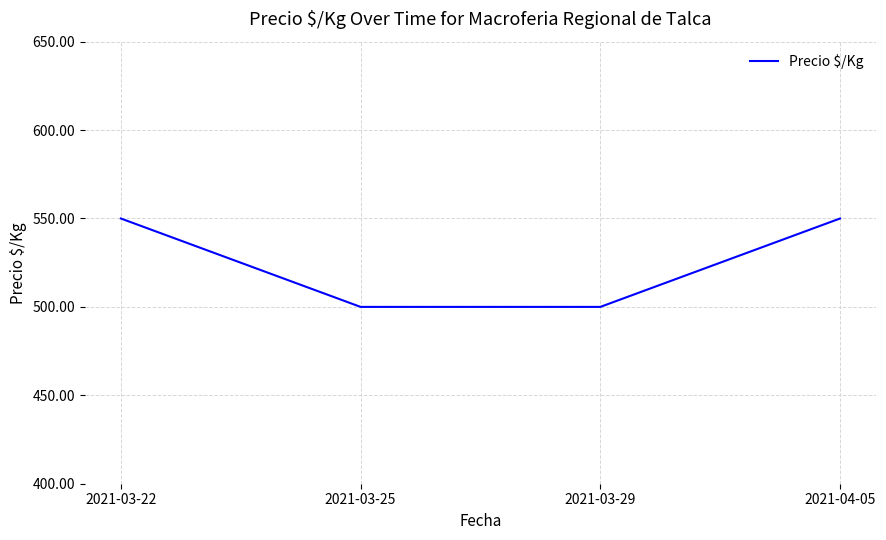

True or false: there are more than 1 points higher than both neighbors.

False